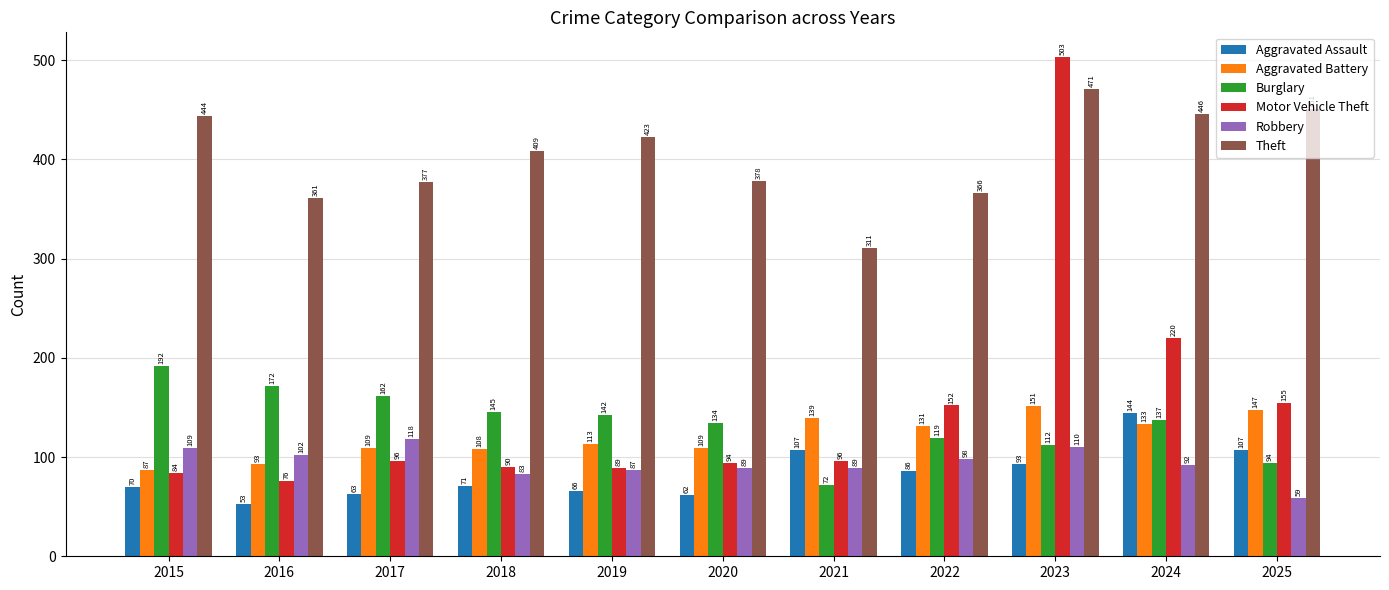

What is the sum of the Theft values at 2022 and 2019?

789